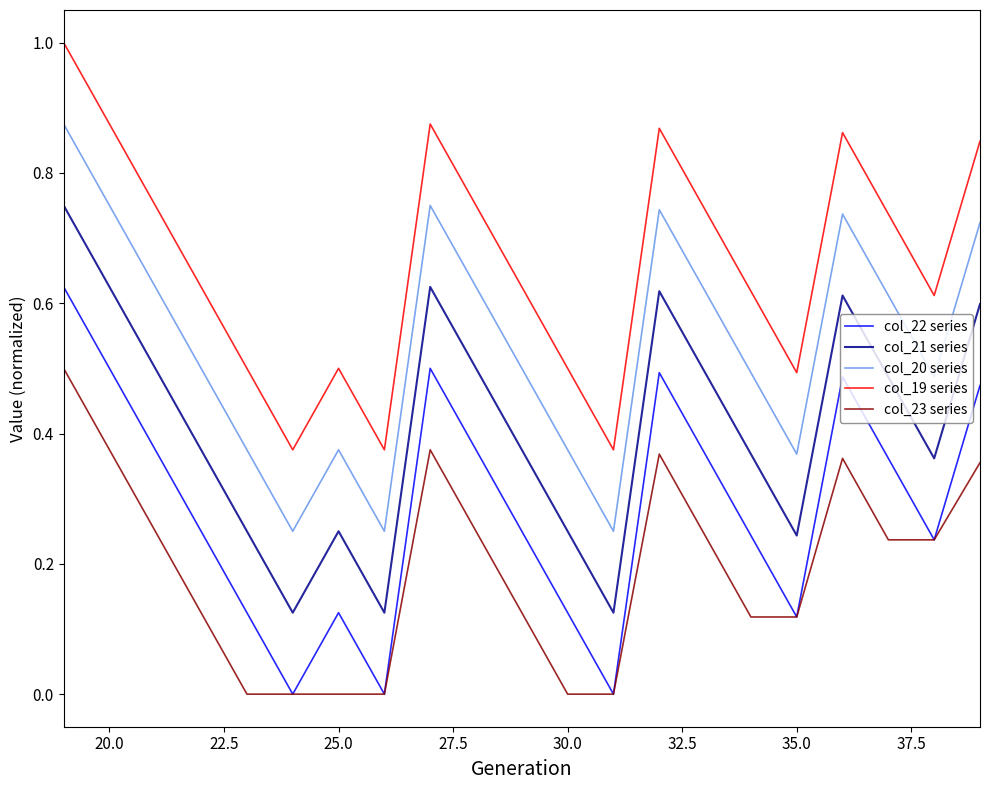

Which series has the largest total across all categories?

col_19 series